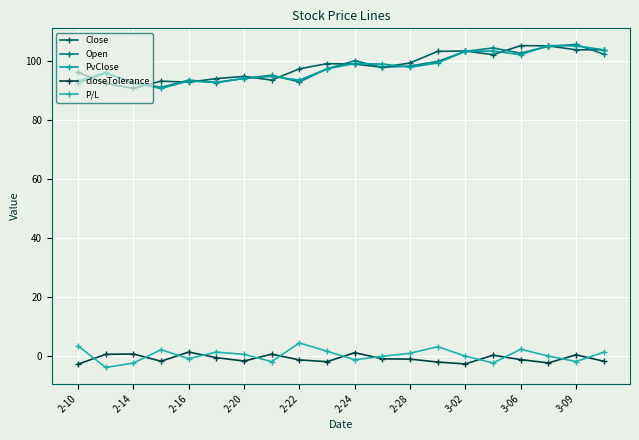

True or false: closeTolerance and Close cross at least once.

False